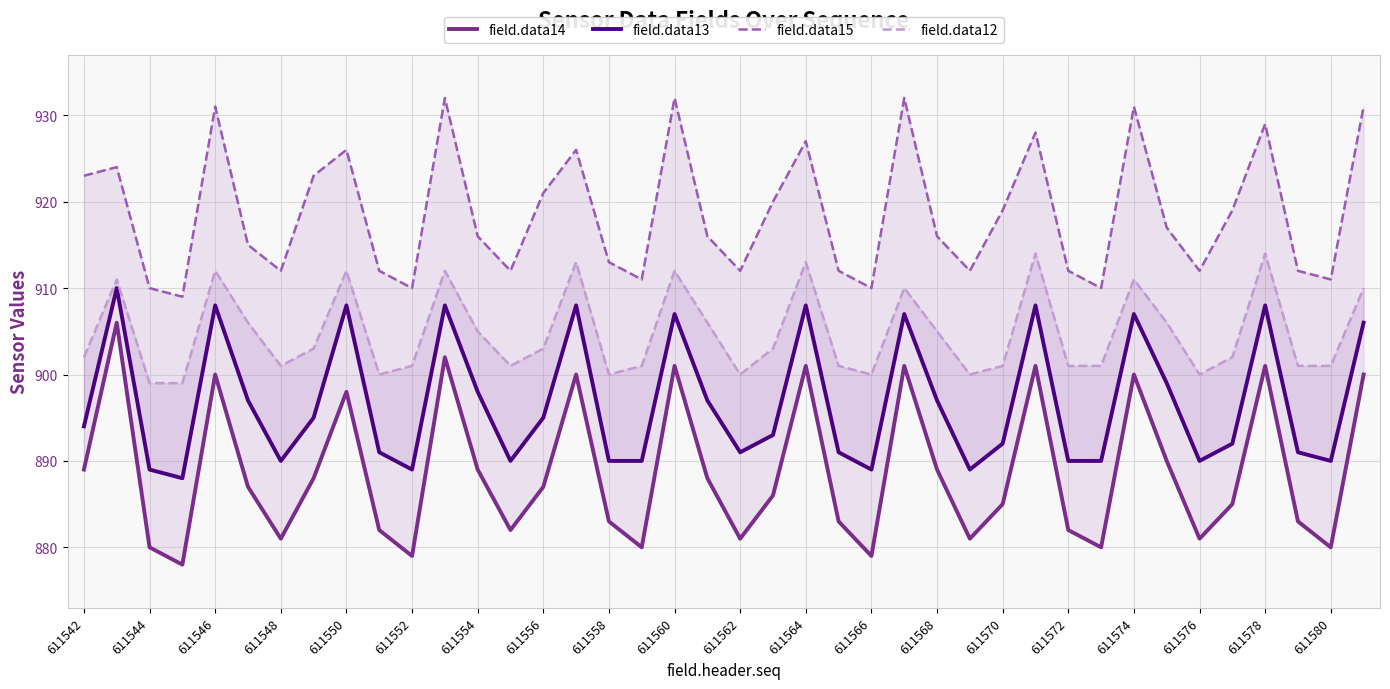

Where is field.data13 nearest to the value 899?

33